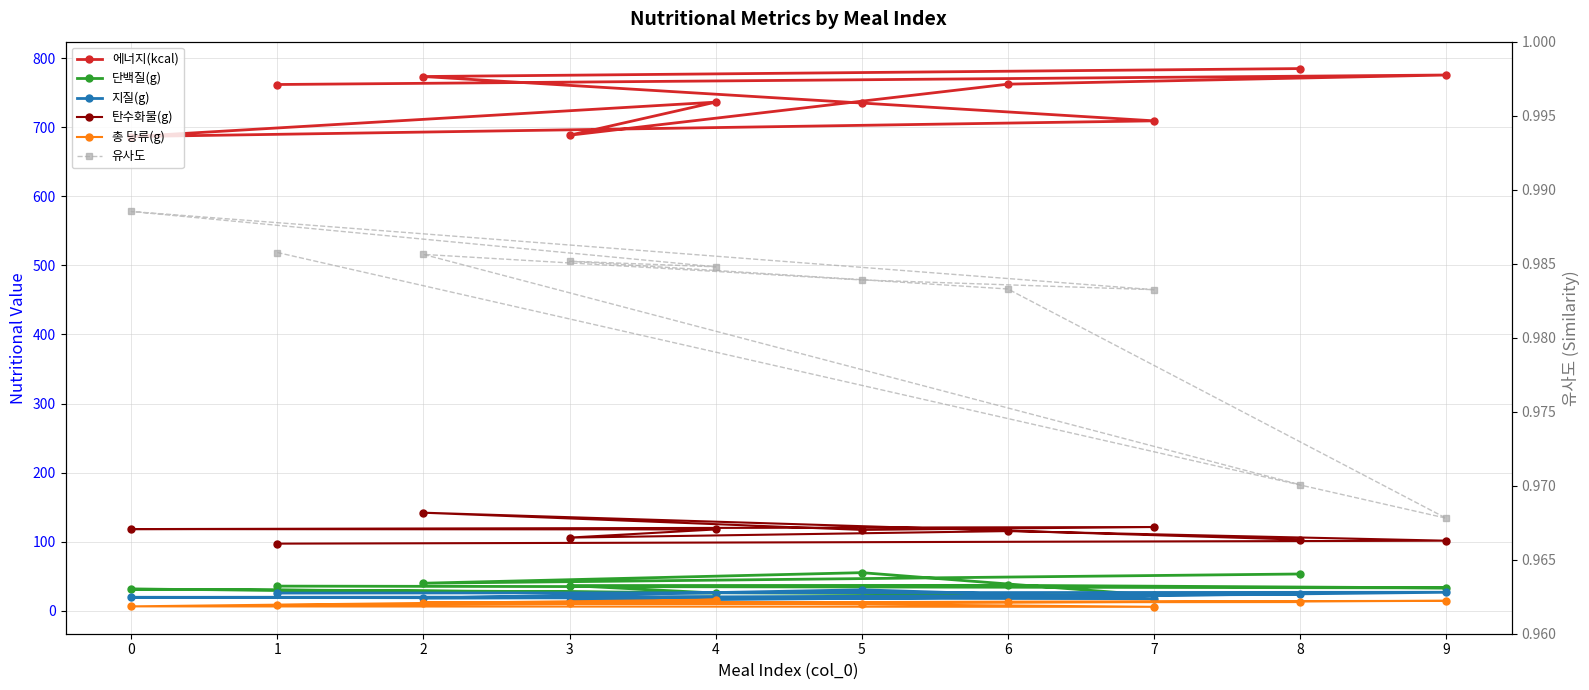

What is the label of the 6th point from the right?

4